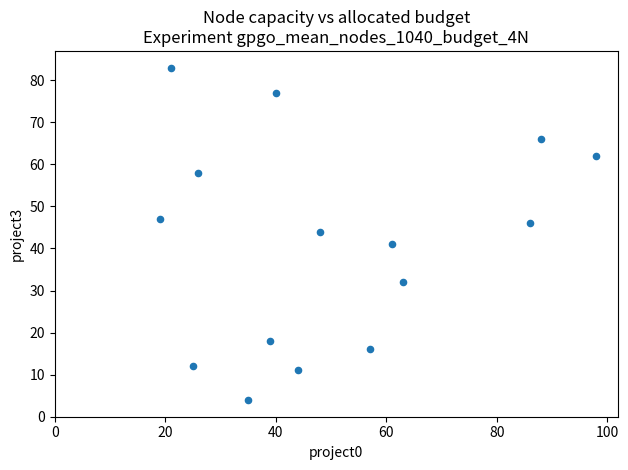

What Y value in the scatter plot is closest to 43?

44